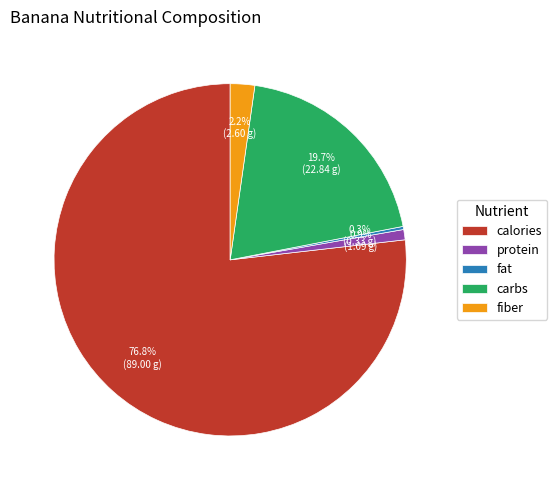

How many segments does this pie chart have?

5